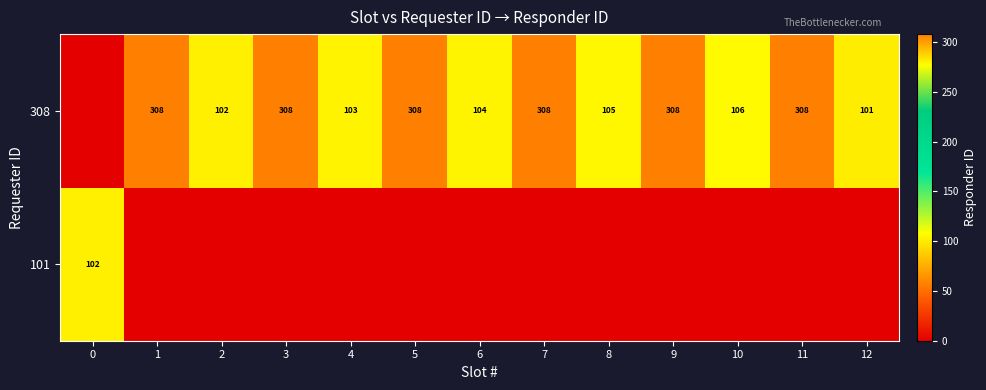

Is the value of row_1 at 7 greater than the value of row_0 at 3?

Yes